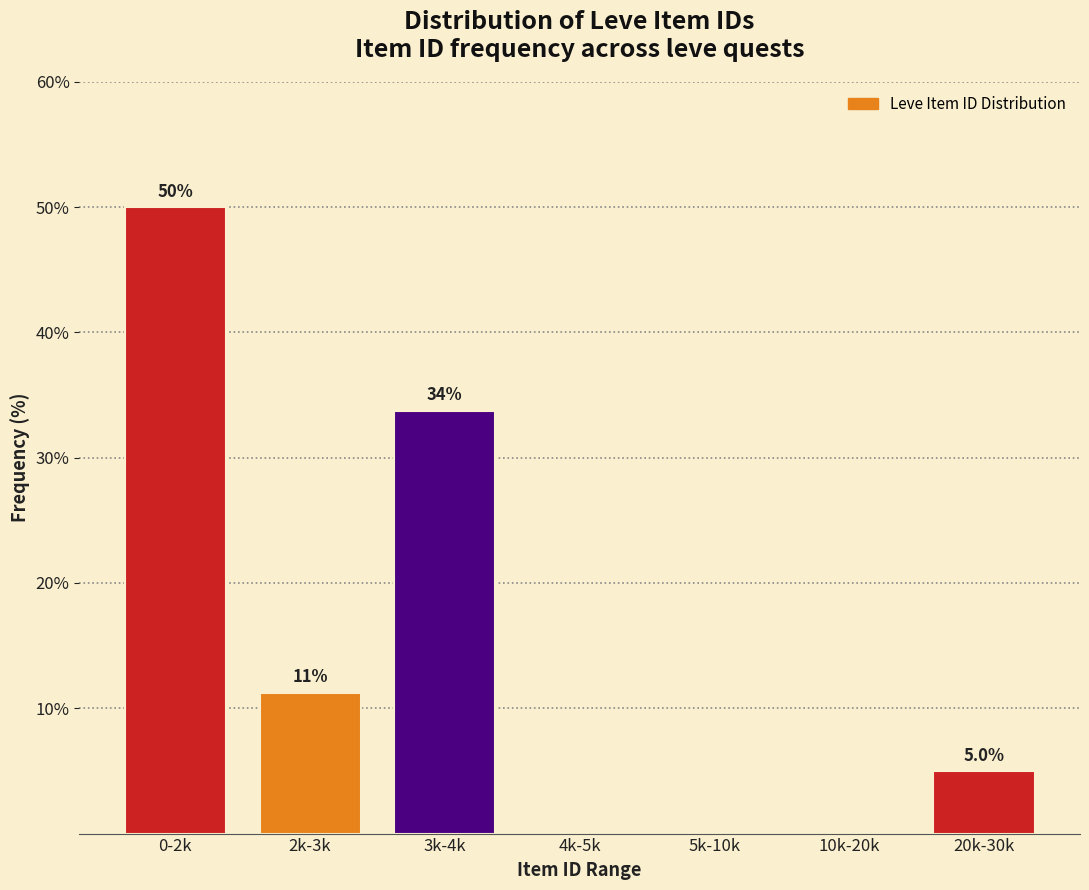

True or false: the data shows -28.5 at 4k-5k.

False